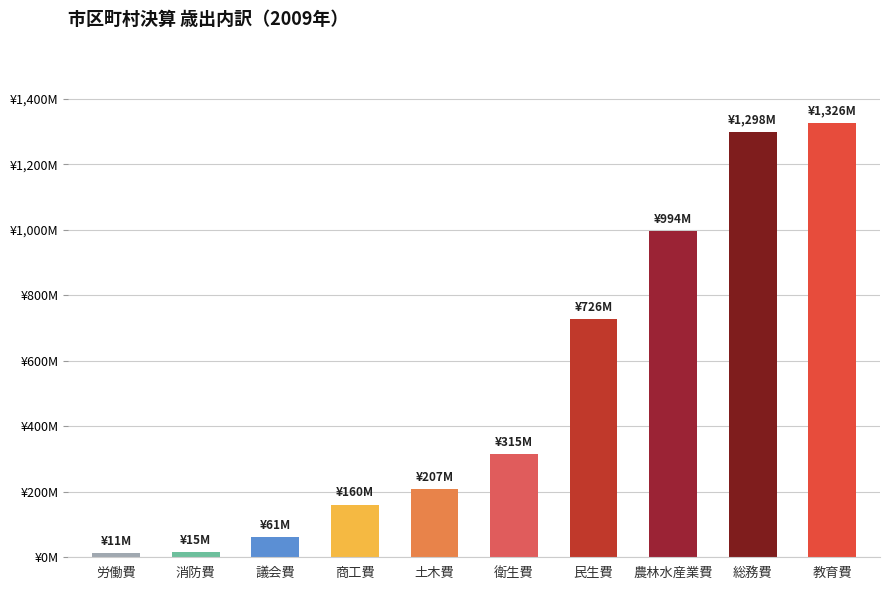

Does the chart contain any negative values?

No